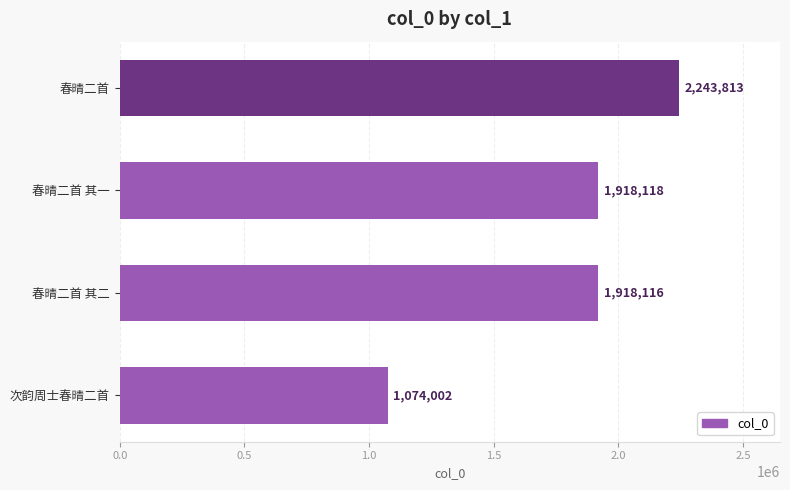

Approximately how many times larger is the value at 春晴二首 compared to 次韵周士春晴二首?

2.1